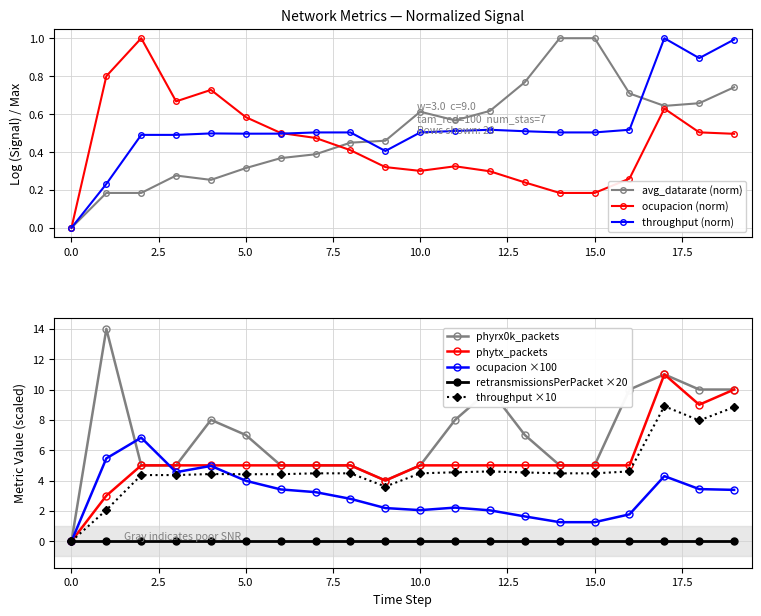

True or false: phytx_packets has more than 2 points higher than both neighbors.

False